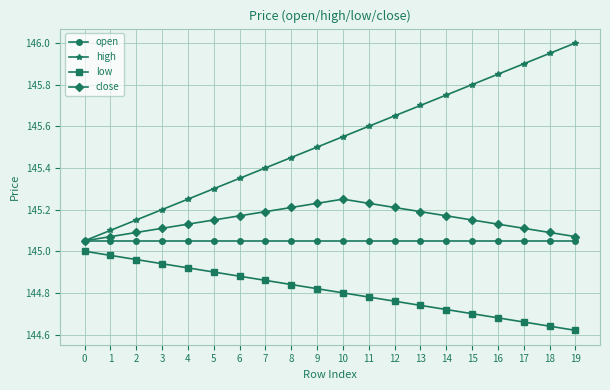

Rank the series by their maximum value, from lowest to highest.

low, open, close, high